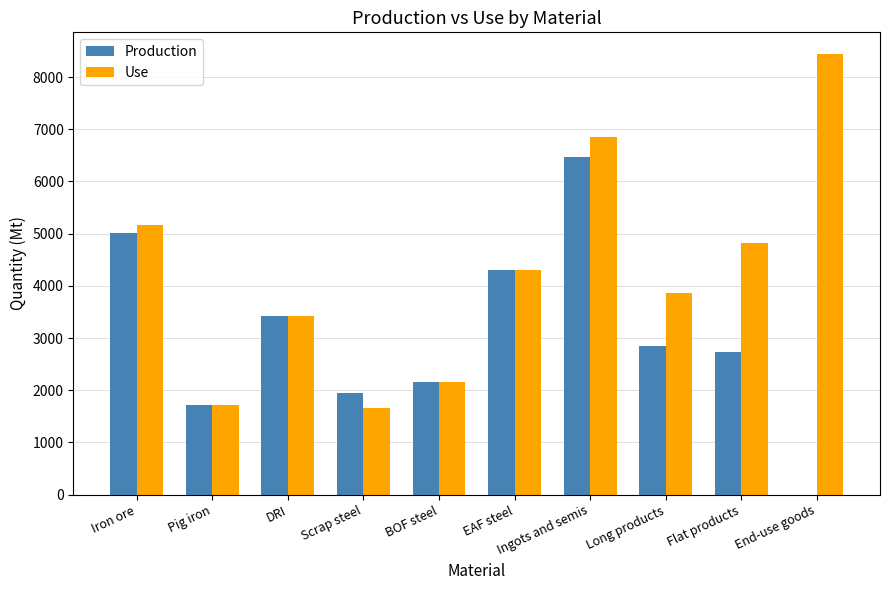

What is the sum of all Production values?

30611.7